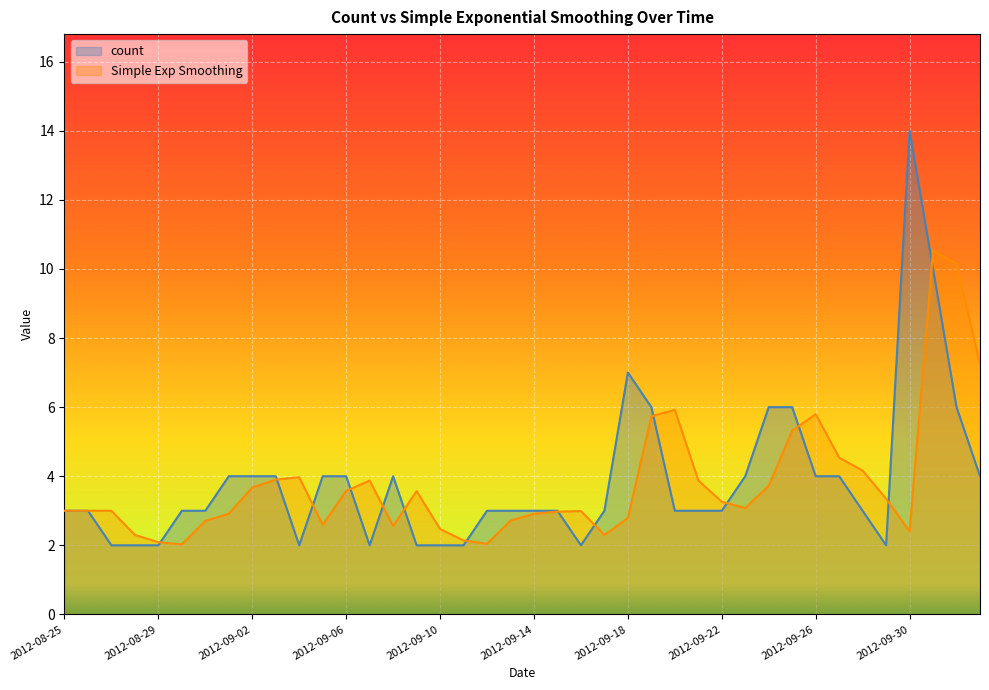

At which label does Simple Exp Smoothing first exceed 3?

2012-09-02